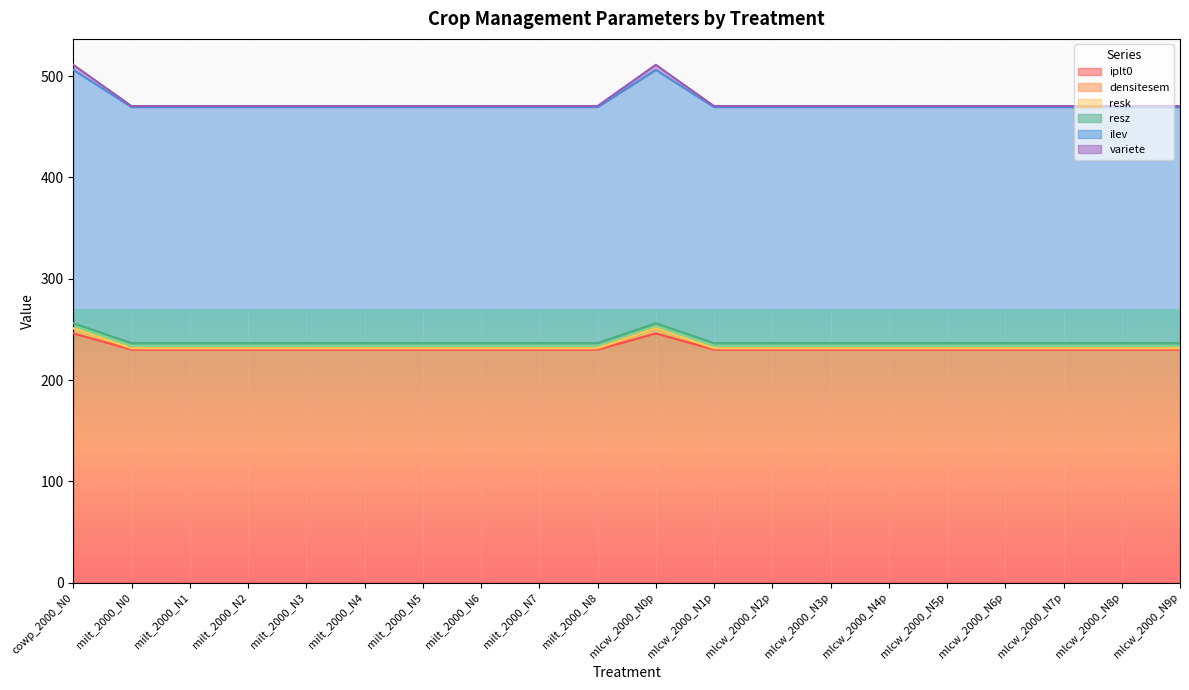

True or false: densitesem has a value of 231.2 at milt_2000_N6.

True